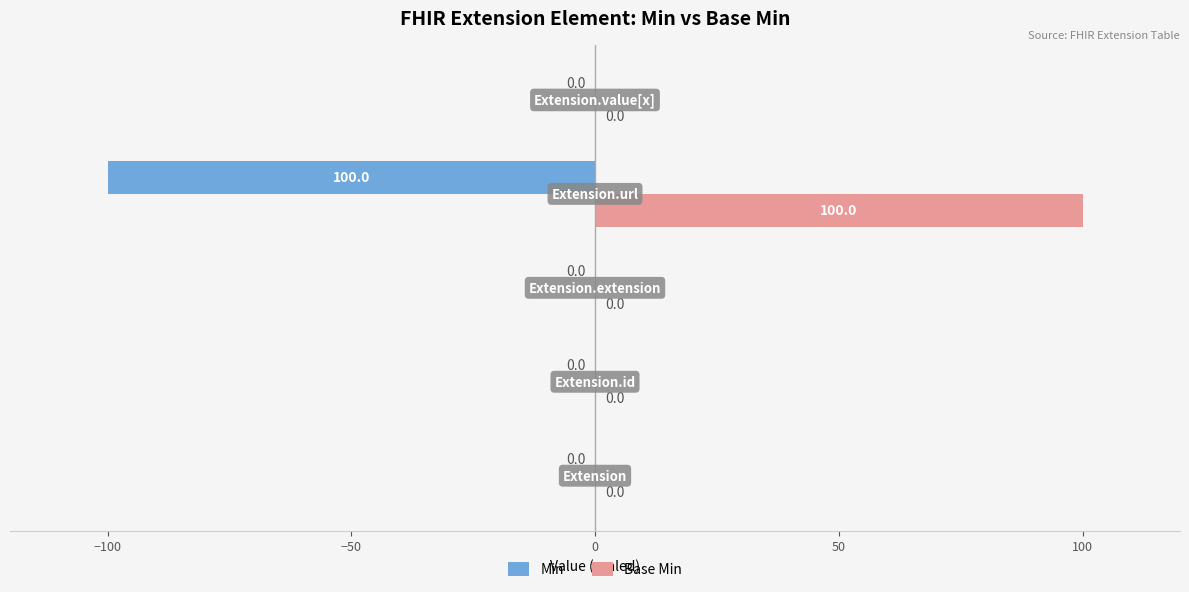

What is the greatest value displayed?

100